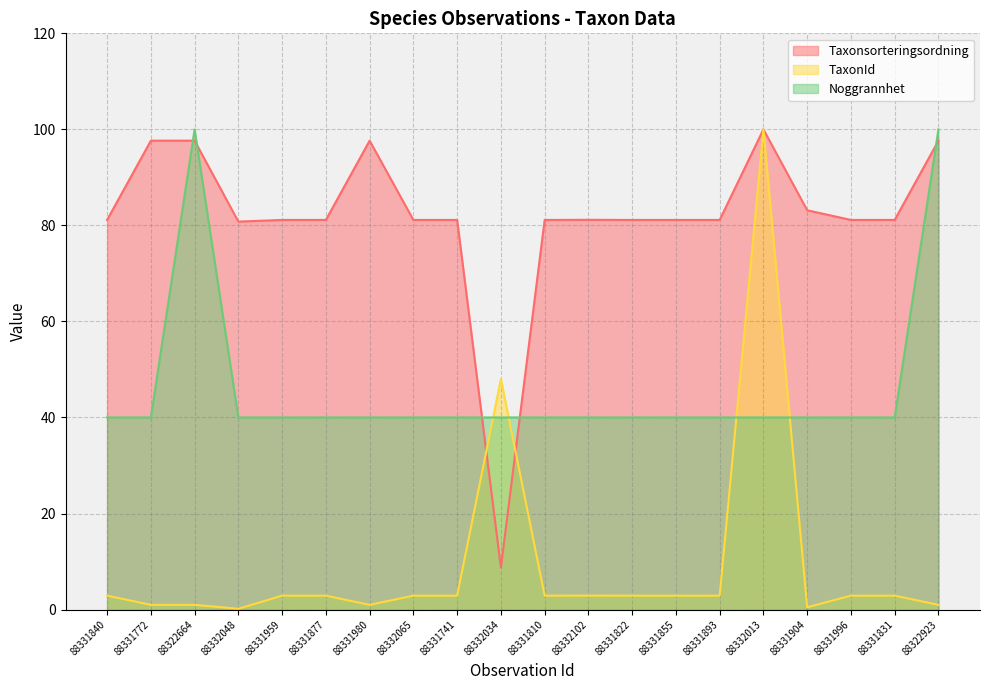

Rank the categories by Taxonsorteringsordning value from highest to lowest.

88332013, 88331772, 88322664, 88331980, 88322923, 88331904, 88332102, 88331840, 88331959, 88331877, 88332065, 88331741, 88331810, 88331822, 88331855, 88331893, 88331996, 88331831, 88332048, 88332034